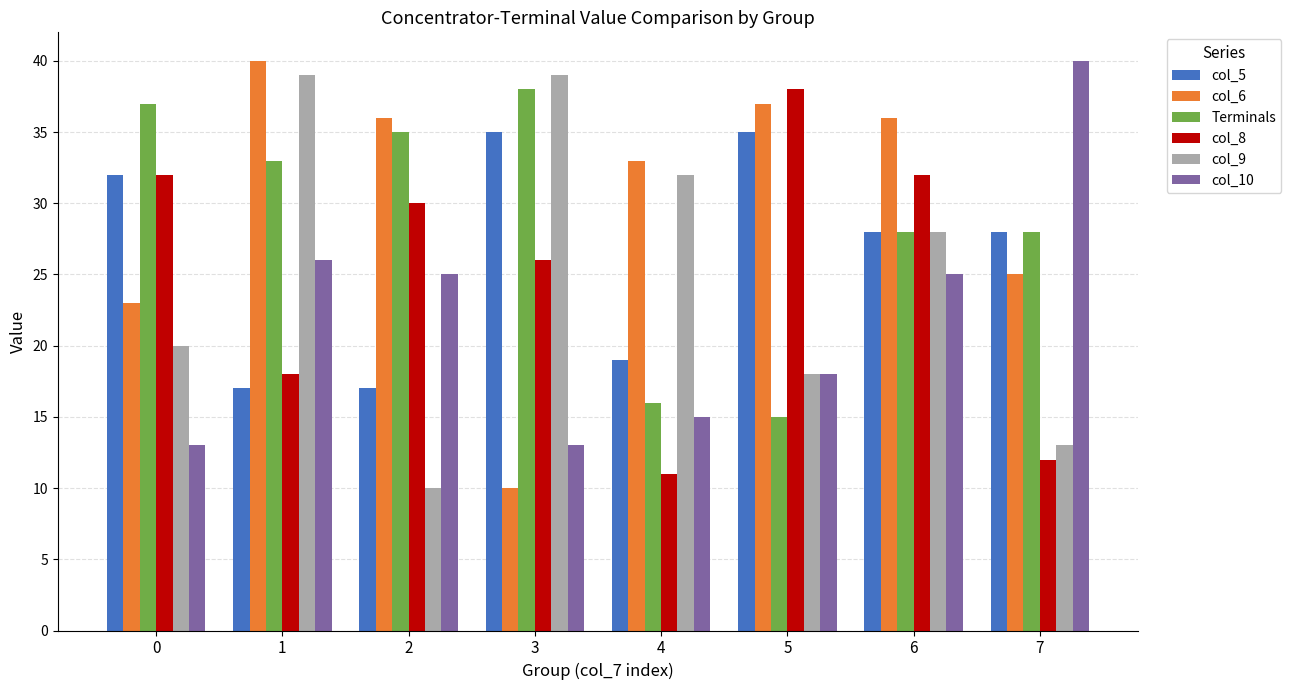

What is the approximate value of col_6 at 2?

36